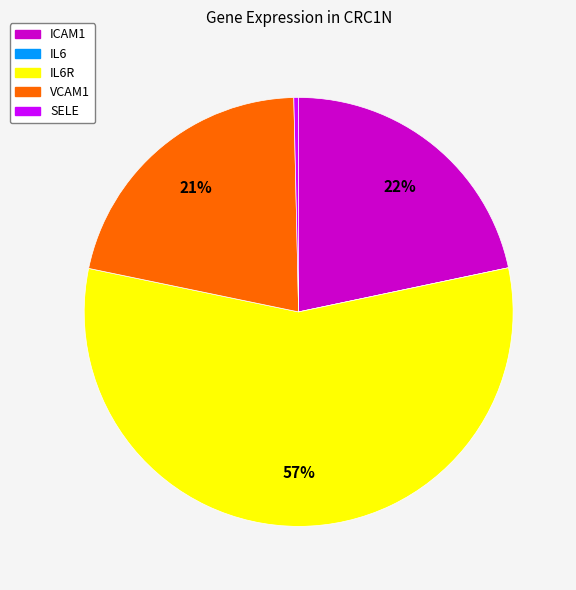

To the nearest percent, what is the average slice percentage?

20%